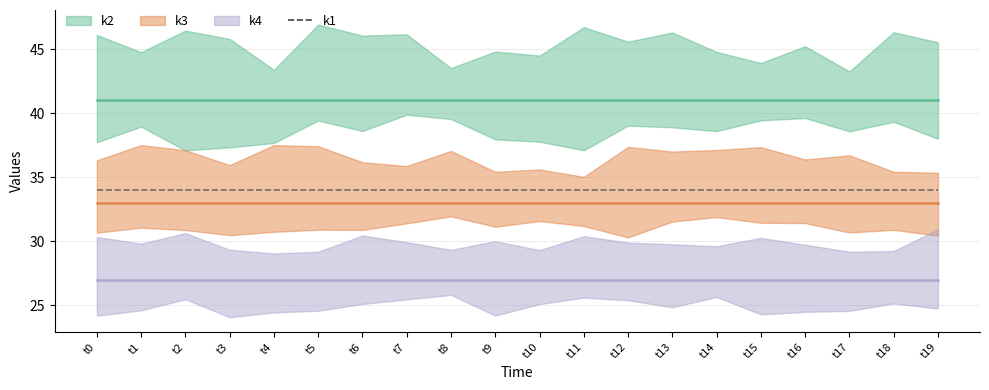

Which series has the largest range (max minus min)?

k2